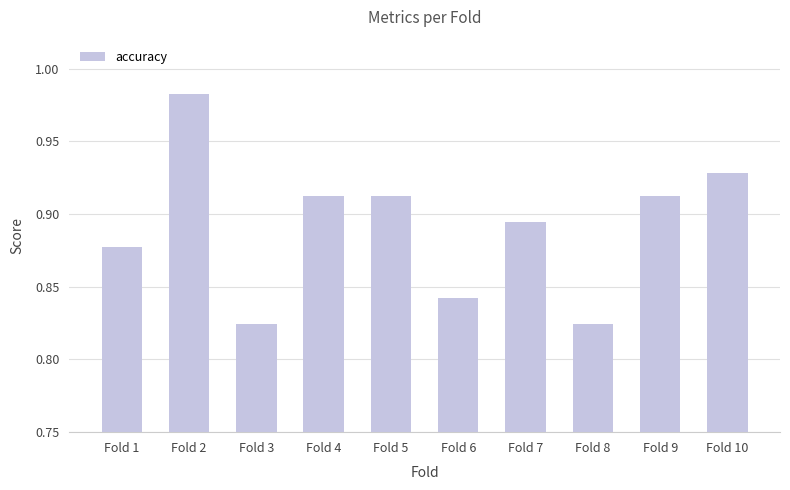

Which category has the highest value across all series?

Fold 2